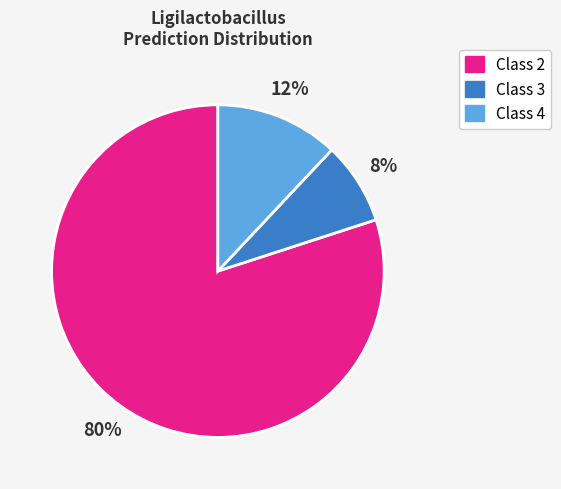

Do Class 2 and Class 4 together represent more than half of the pie?

Yes